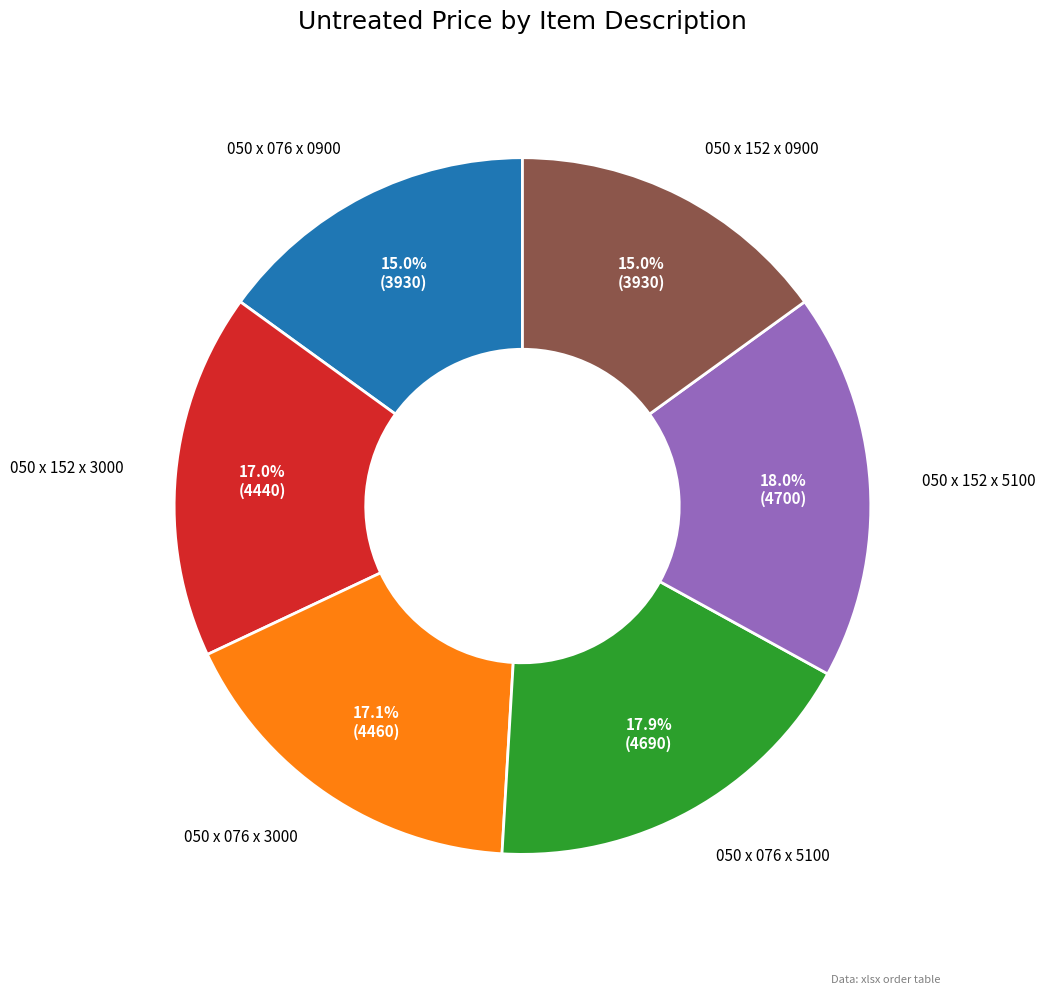

Between 050 x 076 x 5100 and 050 x 076 x 3000, which is larger?

050 x 076 x 5100